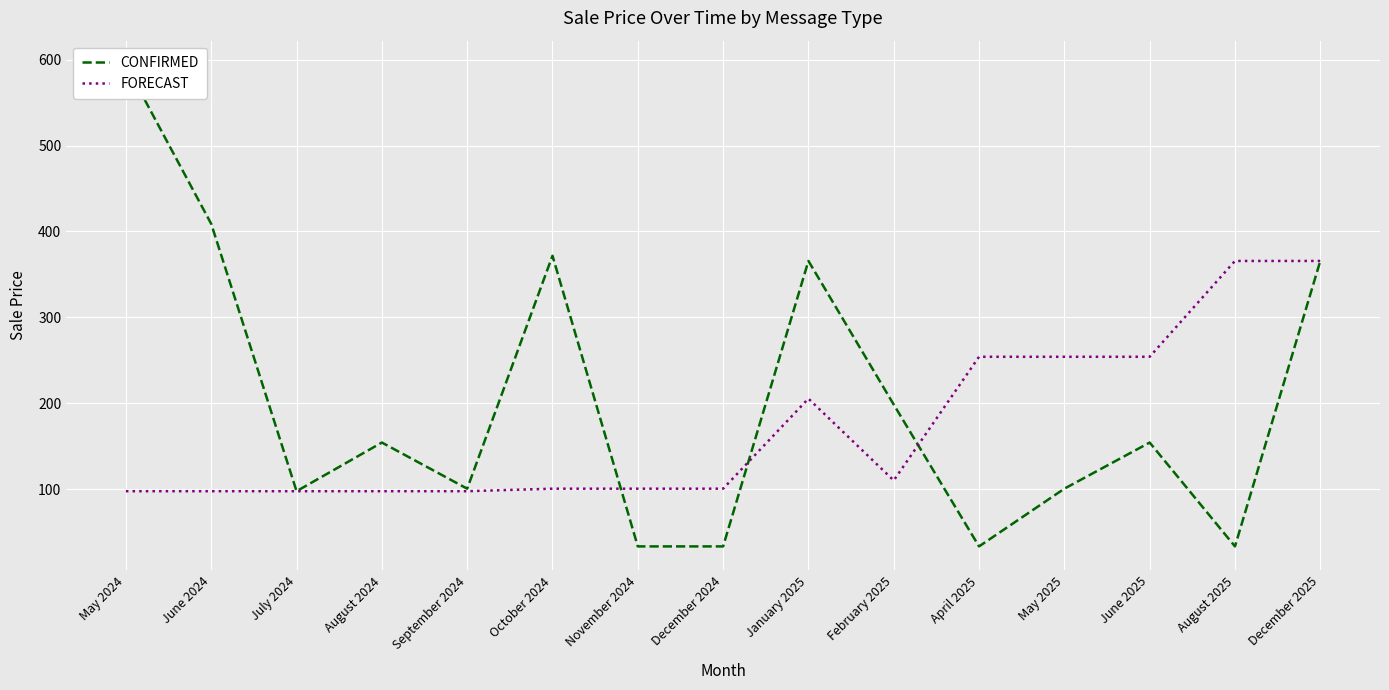

List the series in order of their overall mean, lowest first.

FORECAST, CONFIRMED